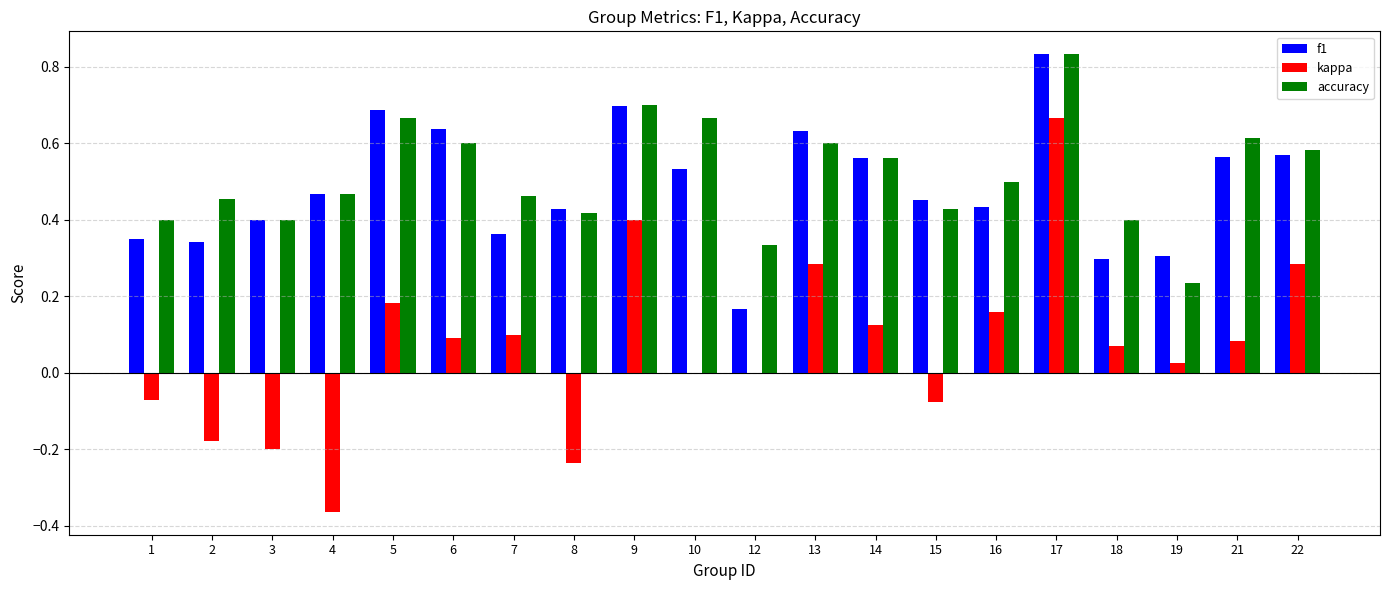

Count the accuracy values in the range 0 to 1.

20